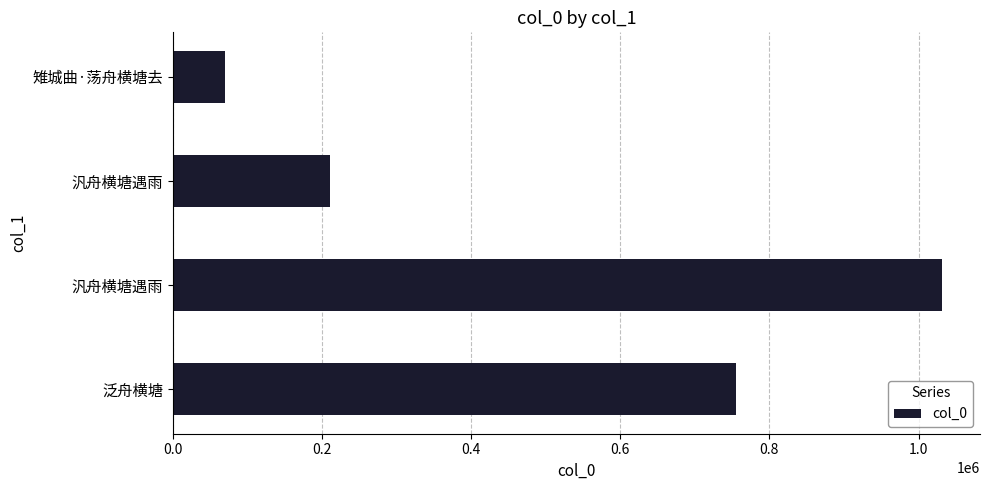

How many series are shown in this chart?

1